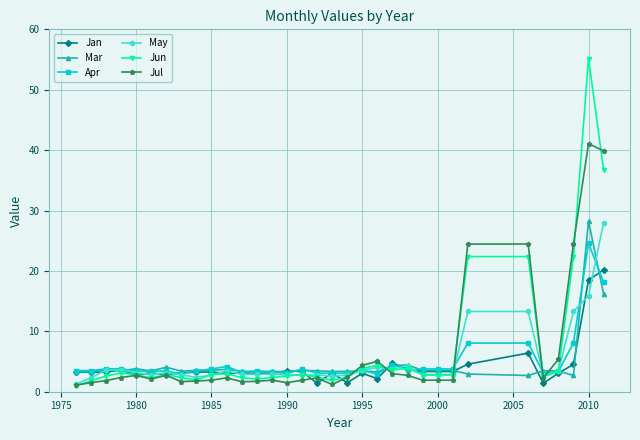

What are all the series names shown in the legend?

Jan, Mar, Apr, May, Jun, Jul